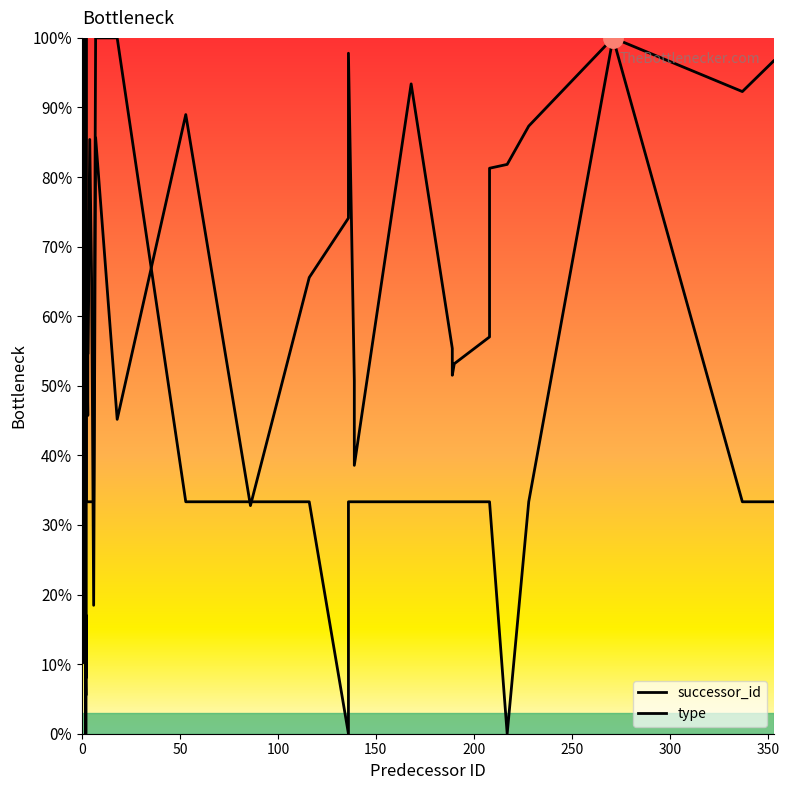

How many times do type and successor_id cross each other?

9